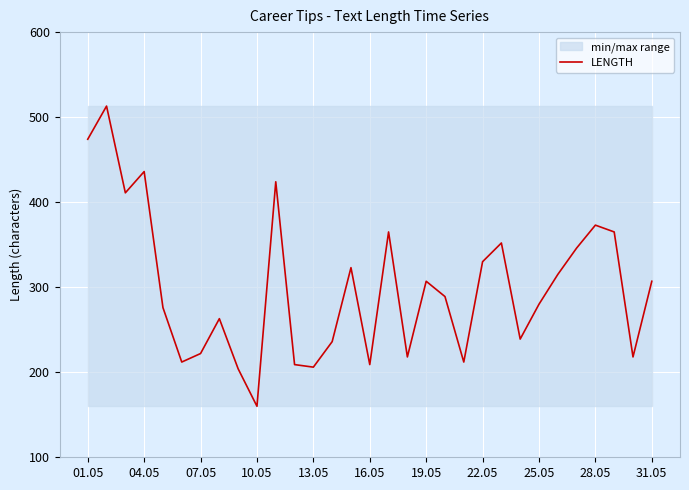

What is the value of the 19th point from the left?

307